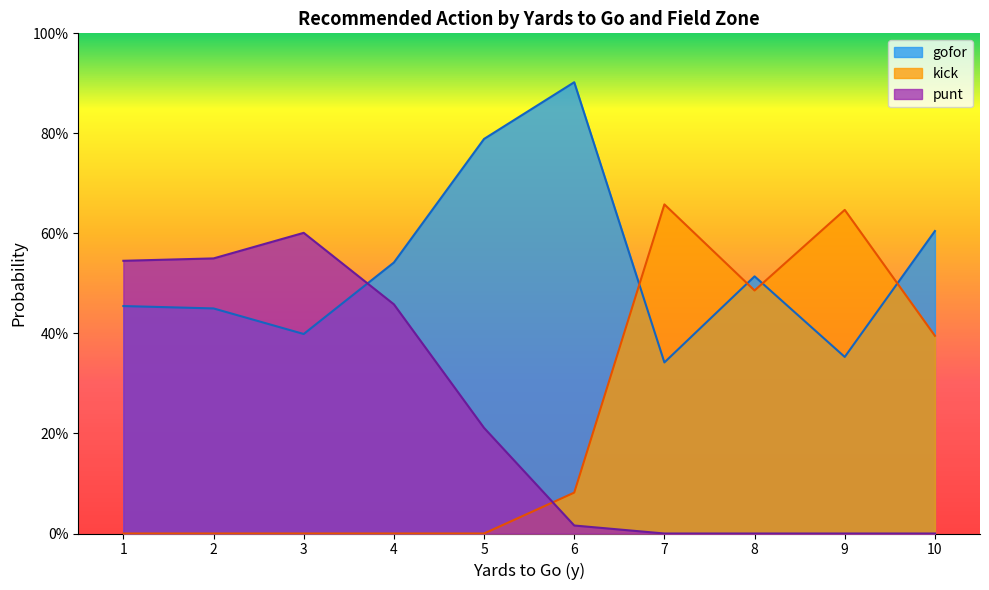

Is it true that gofor equals 0.3 at 7?

False